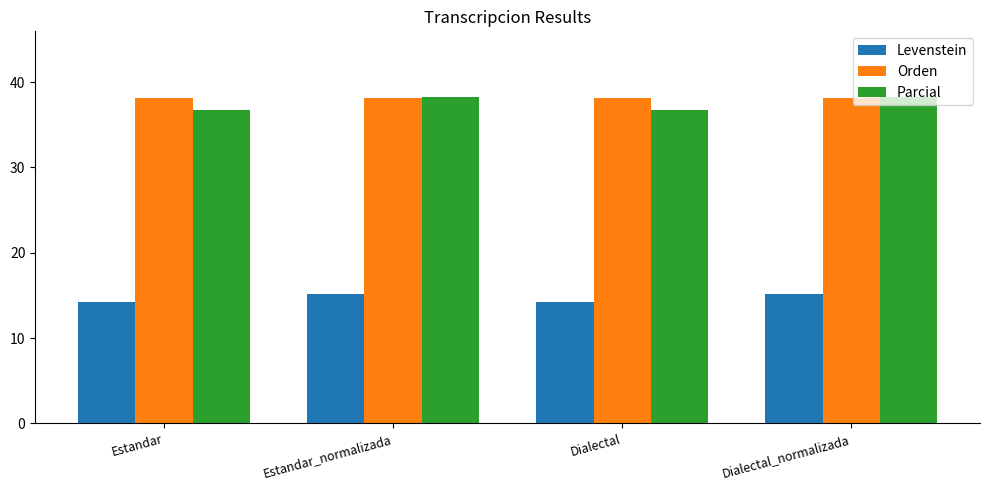

What are all the series names shown in the legend?

Levenstein, Orden, Parcial